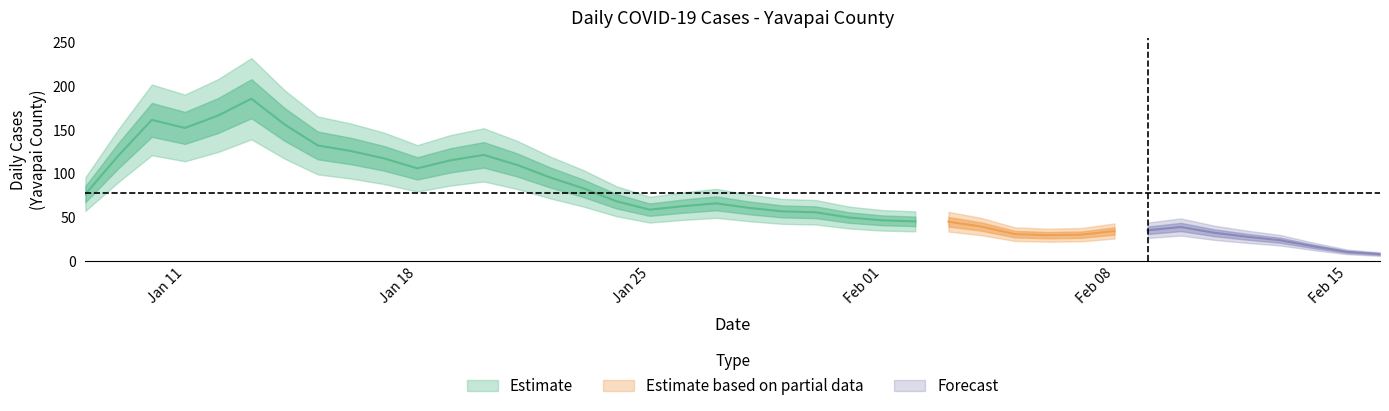

What is the greatest value displayed?

221